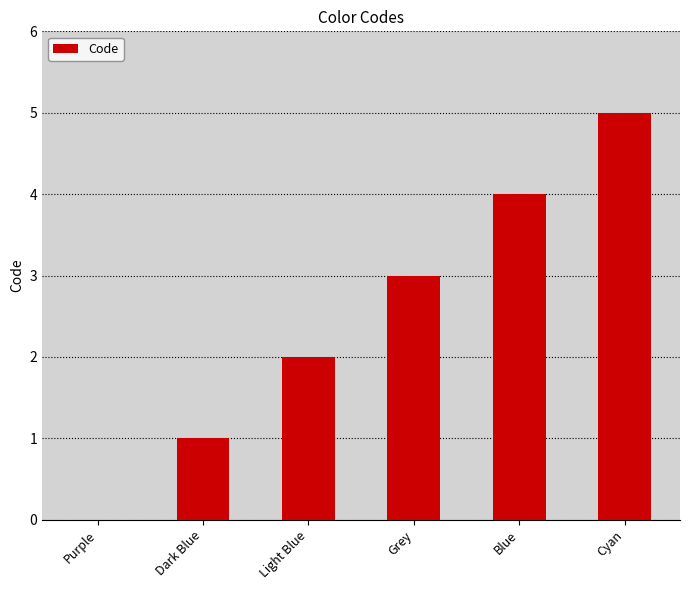

What value does the data have at Dark Blue?

1